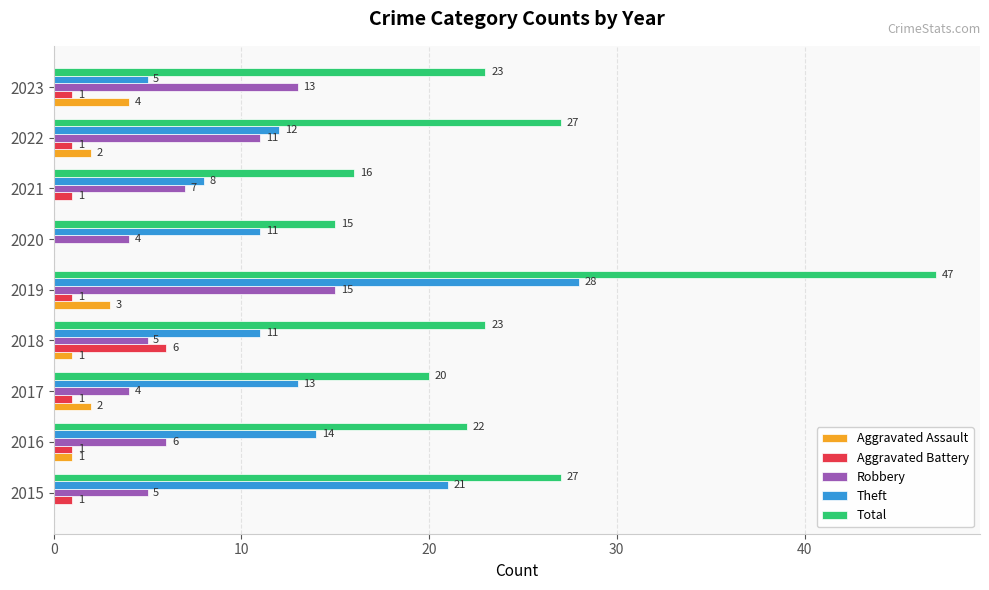

What is the greatest value displayed?

47